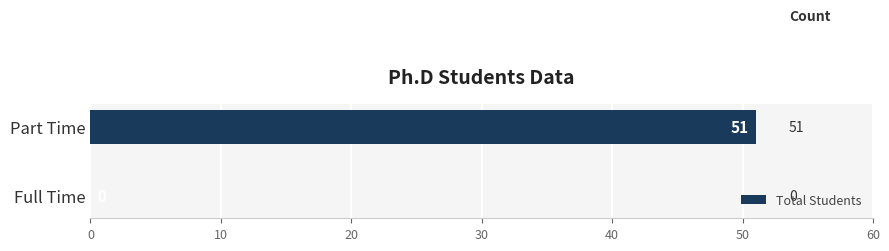

Reading bottom to top, transcribe all the data shown in this chart.

Full Time=0	Part Time=51